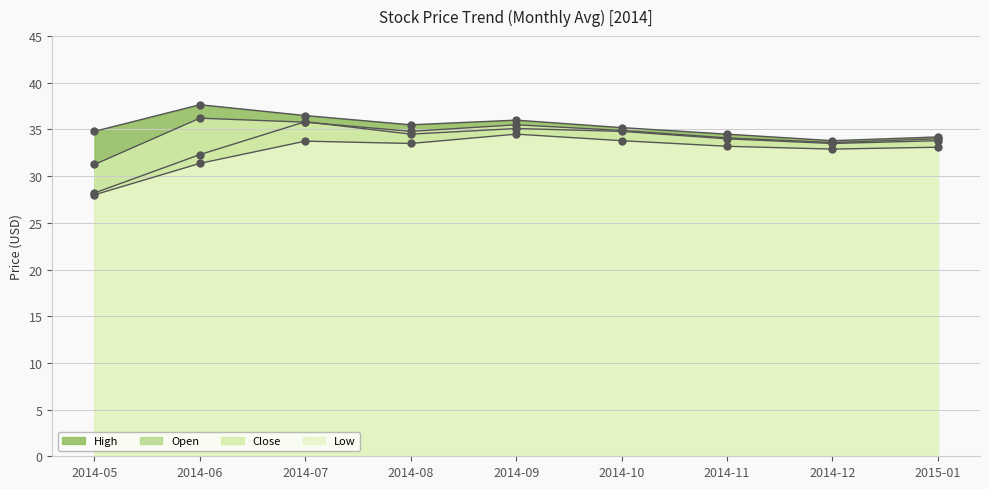

Is the value of Close at 2015-01 greater than the value of High at 2014-08?

No